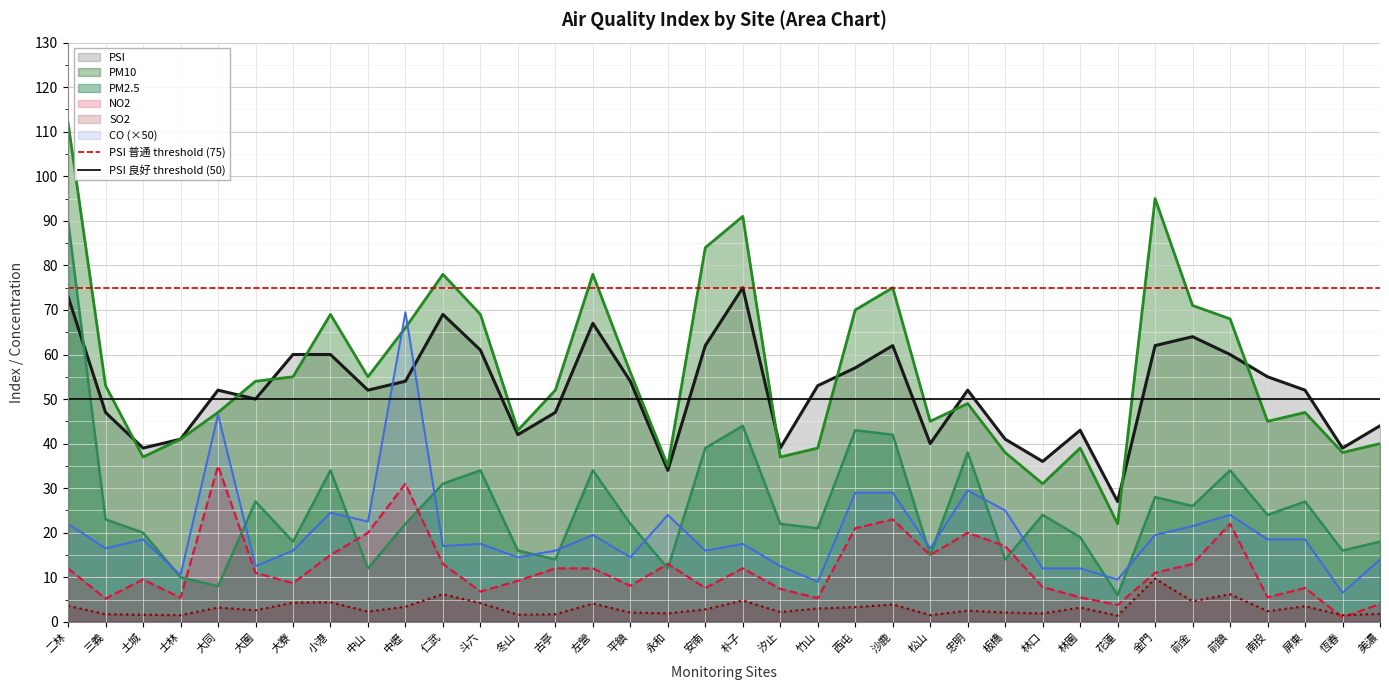

True or false: NO2 and PSI intersect in this chart.

False